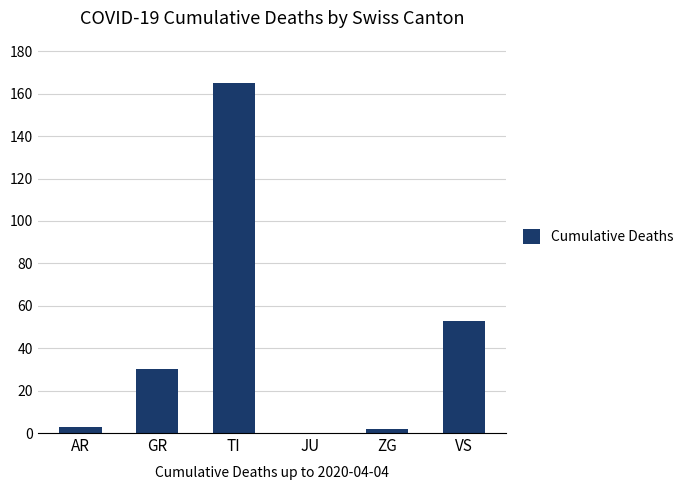

Is it true that the value at GR is 8?

False